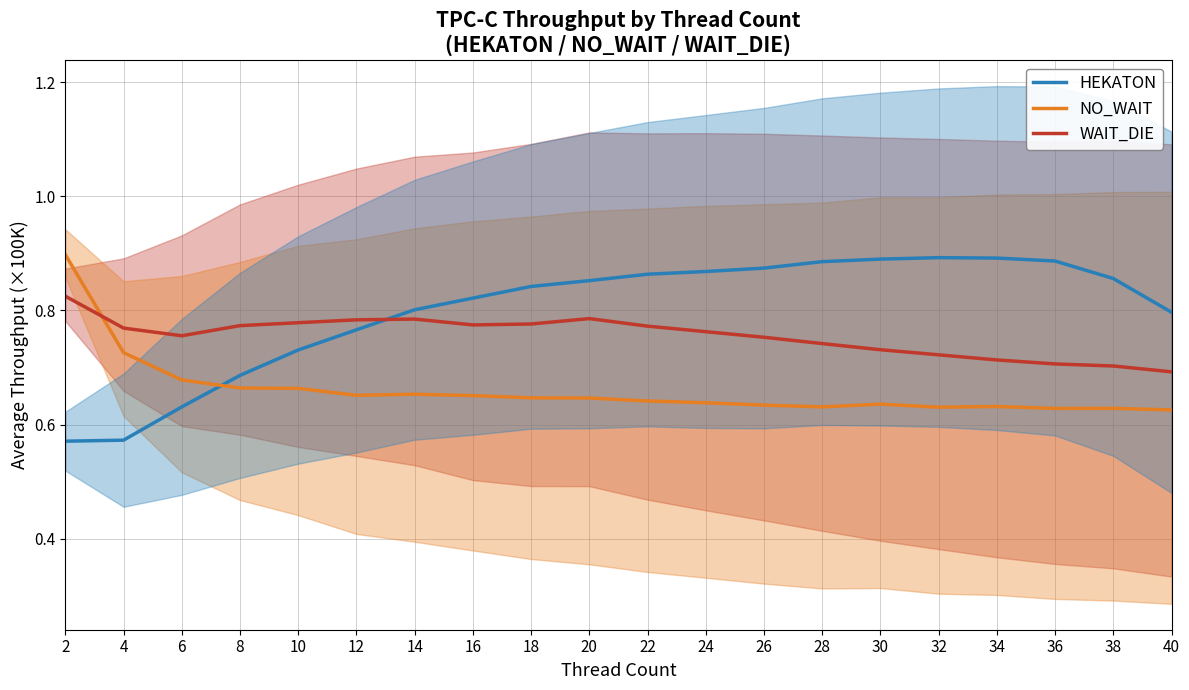

What is the average value of the NO_WAIT series?

0.7